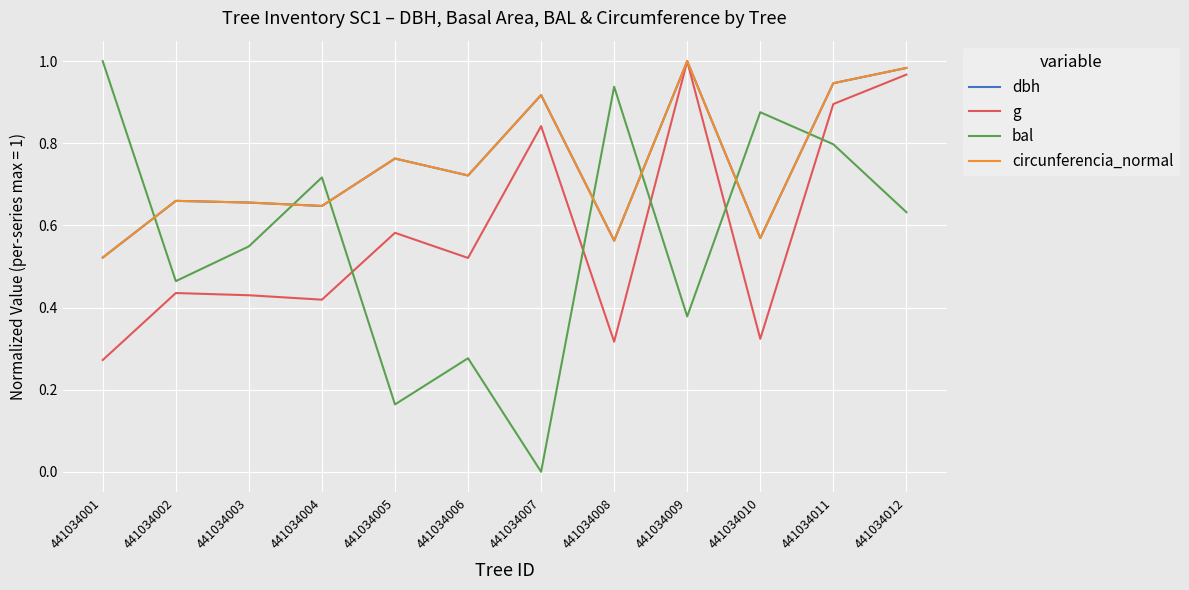

How many times do bal and circunferencia_normal cross each other?

7